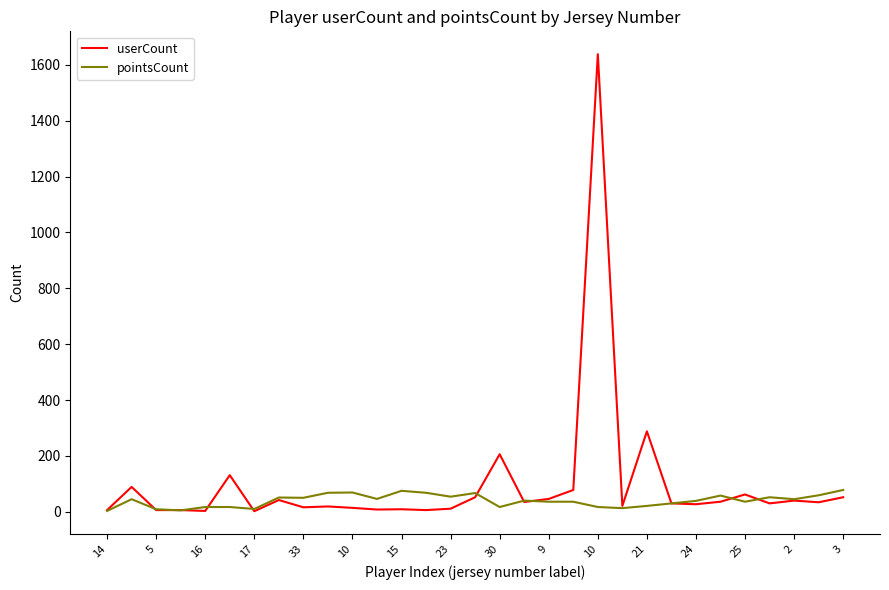

Which series has the largest range (max minus min)?

userCount